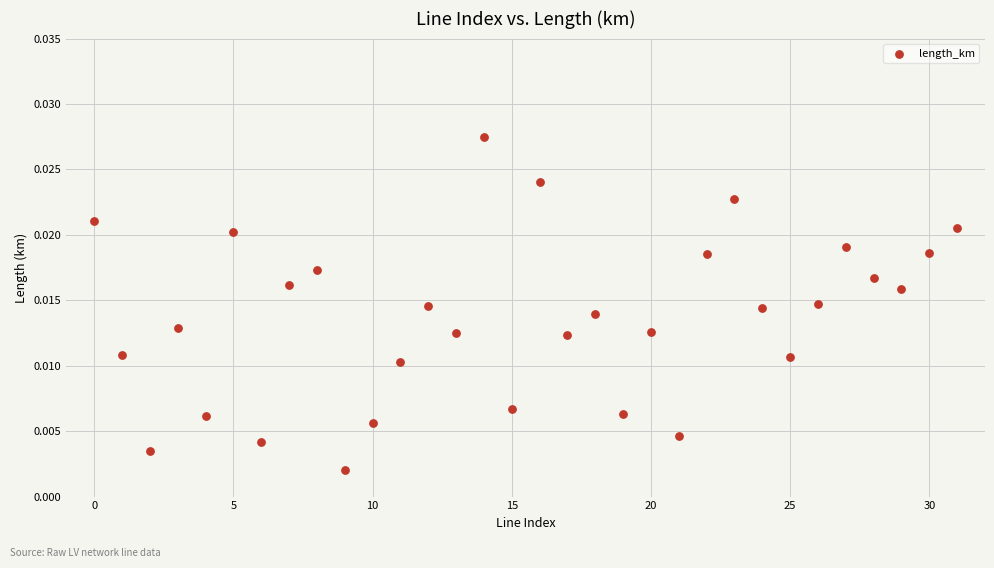

How many points are shown in the scatter plot?

32